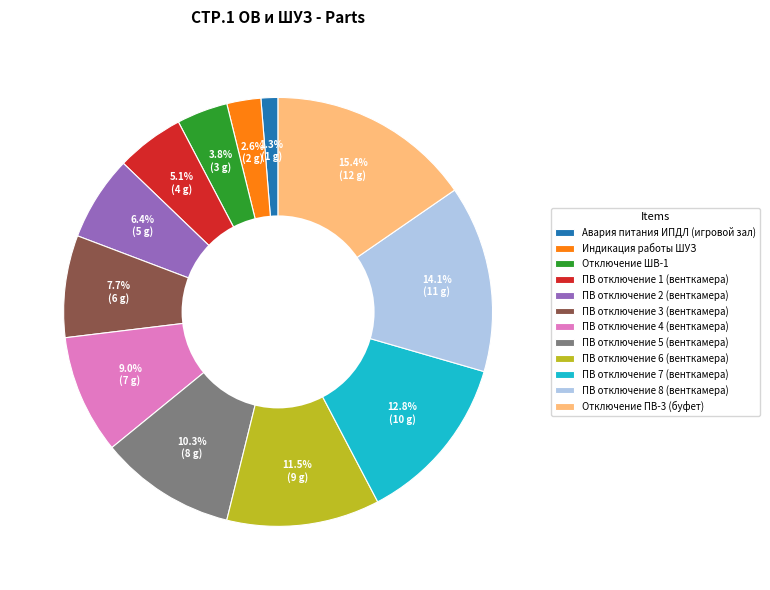

Which category has the biggest portion of the pie?

Отключение ПВ-3 (буфет)